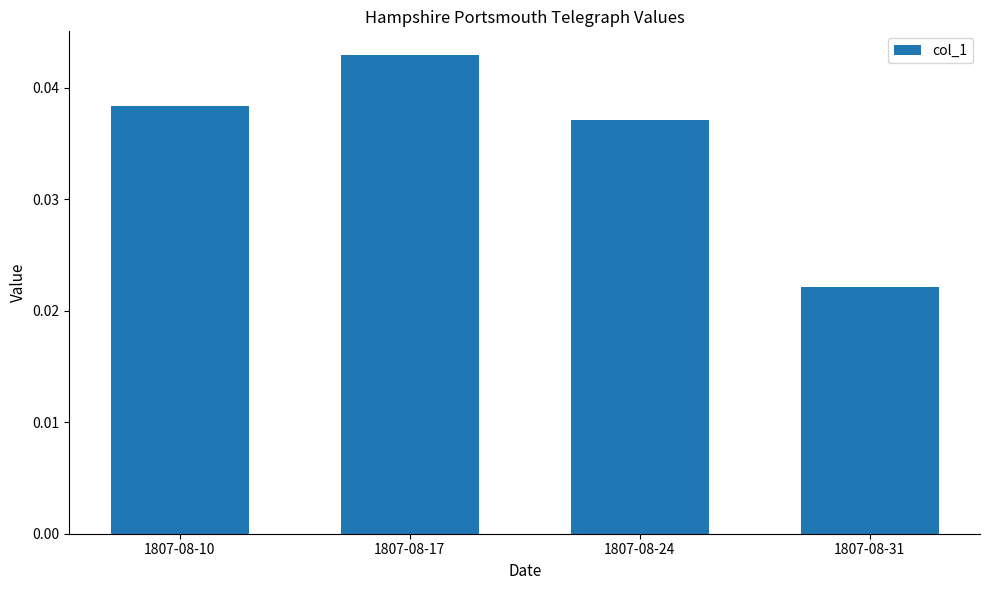

Rank the categories by value from highest to lowest.

1807-08-17, 1807-08-10, 1807-08-24, 1807-08-31